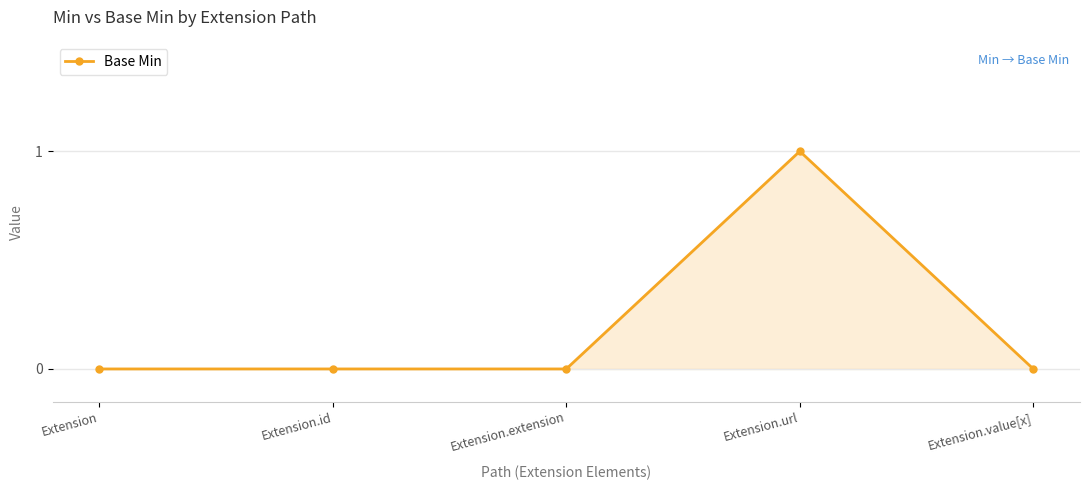

What is the difference between the values at Extension.url and Extension.value[x]?

1